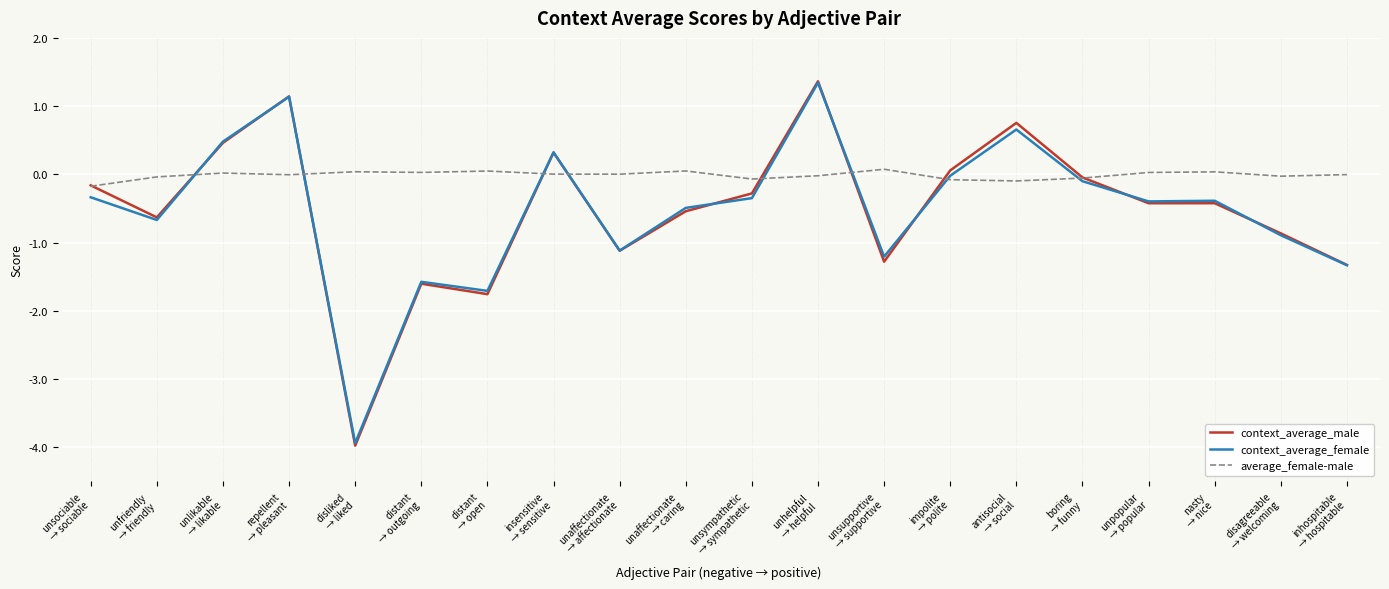

Does the chart display data point markers on the line(s)?

No